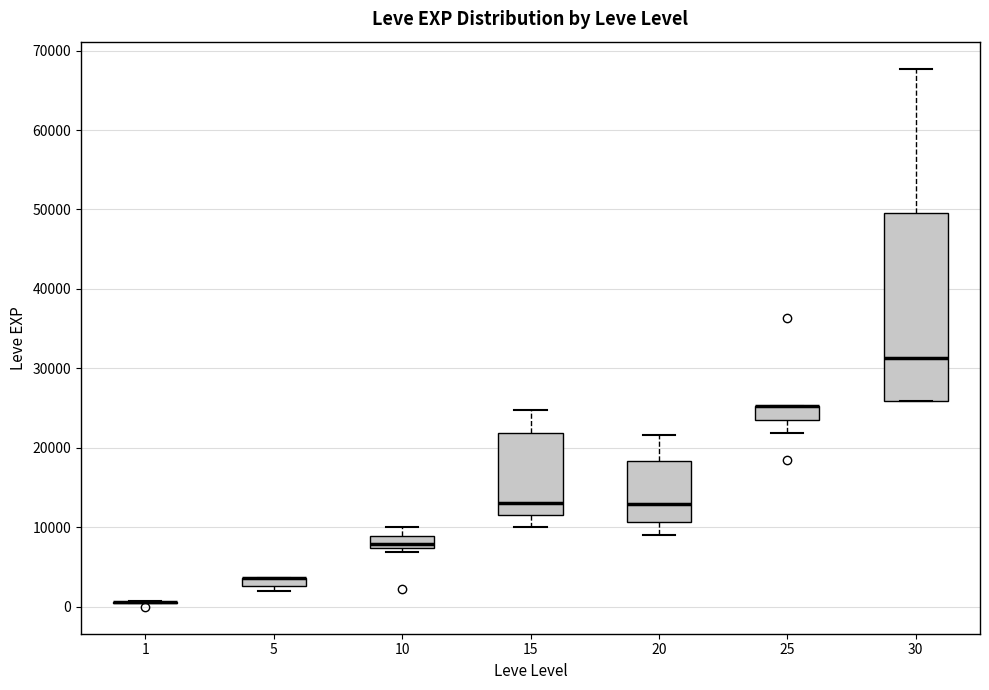

Comparing the boxes themselves (not the whiskers), which one is the tallest?

30